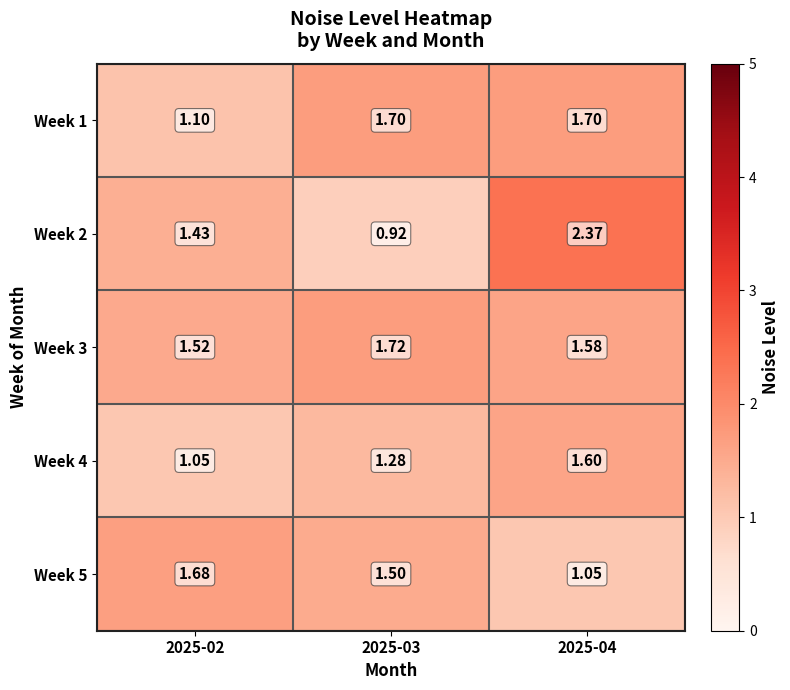

Is the value of Week 2 at 2025-04 greater than the value of Week 4 at 2025-02?

Yes